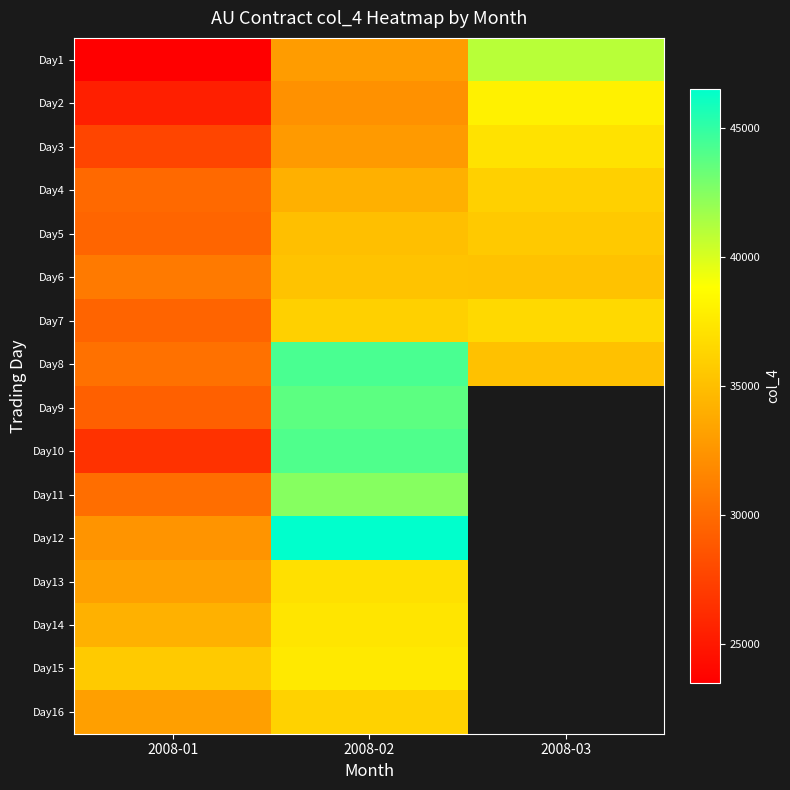

List the labels in order of Day5 value, smallest first.

2008-01, 2008-02, 2008-03